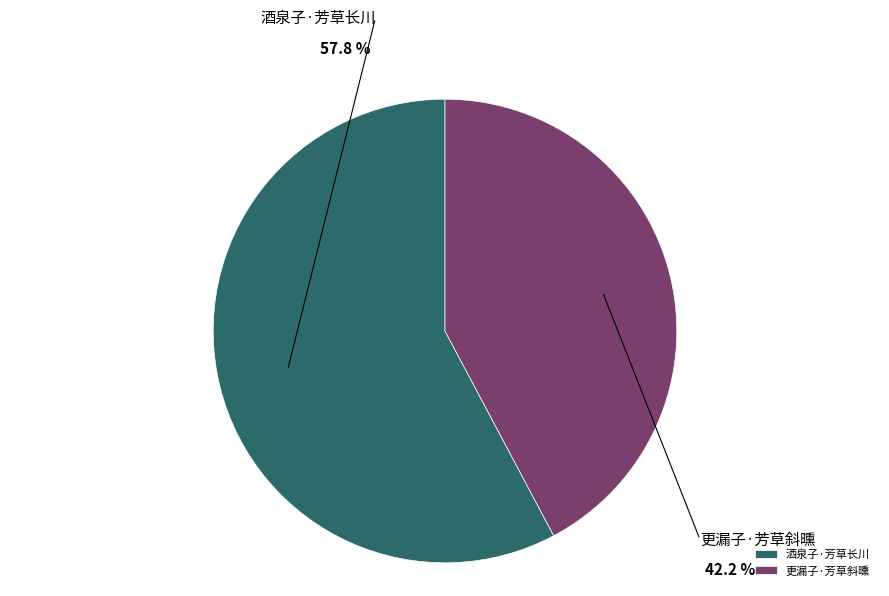

Which category has the biggest portion of the pie?

酒泉子·芳草长川